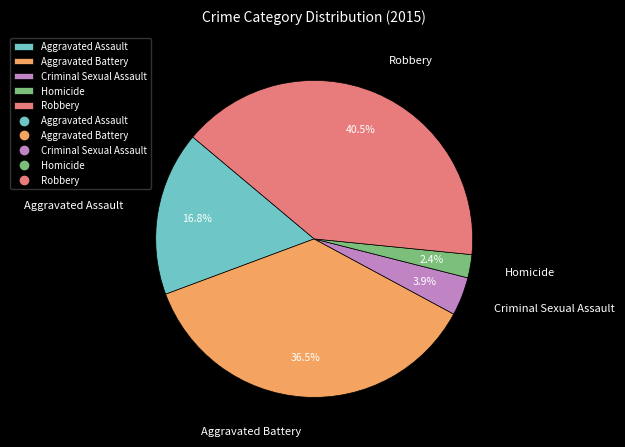

To the nearest percent, what portion does Criminal Sexual Assault represent?

4%